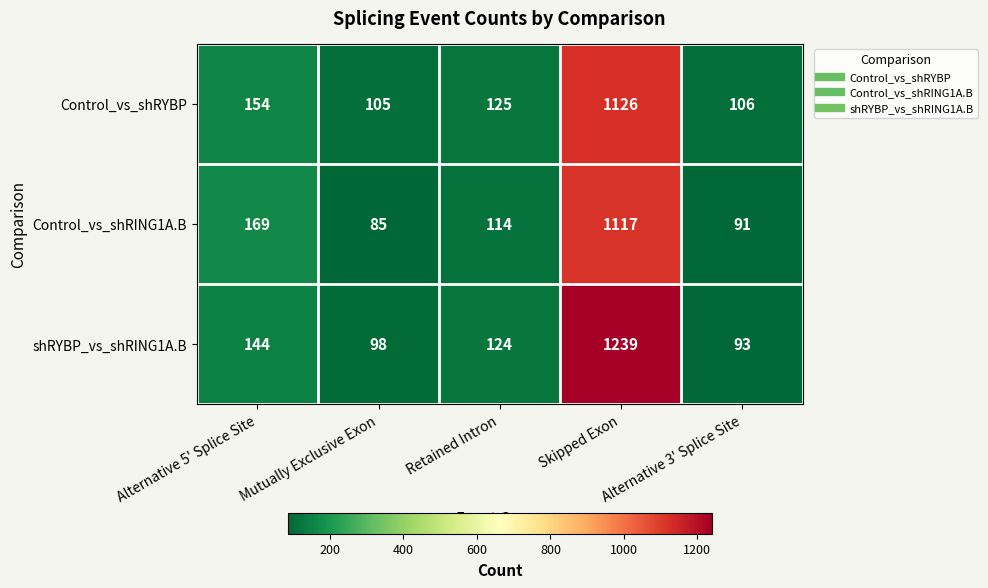

List the series in order of their peak value, highest first.

shRYBP_vs_shRING1A.B, Control_vs_shRYBP, Control_vs_shRING1A.B